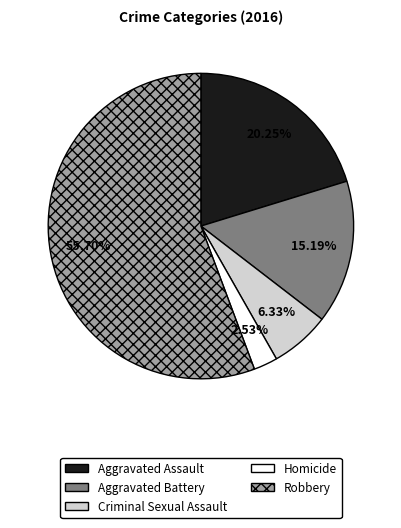

What percentage is the Aggravated Assault slice, to the nearest percent?

20%